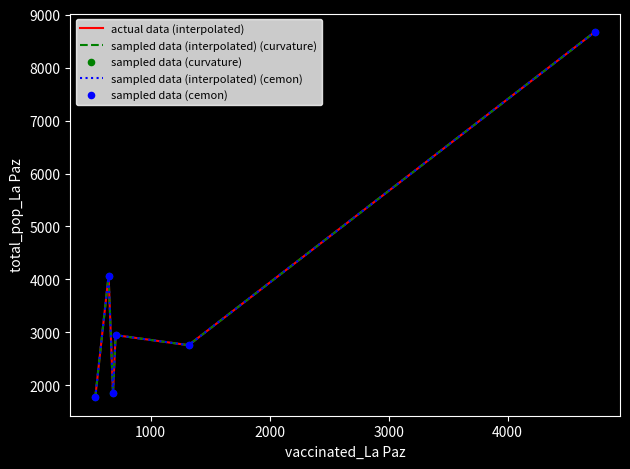

At how many categories does at least one series exceed 6537?

1